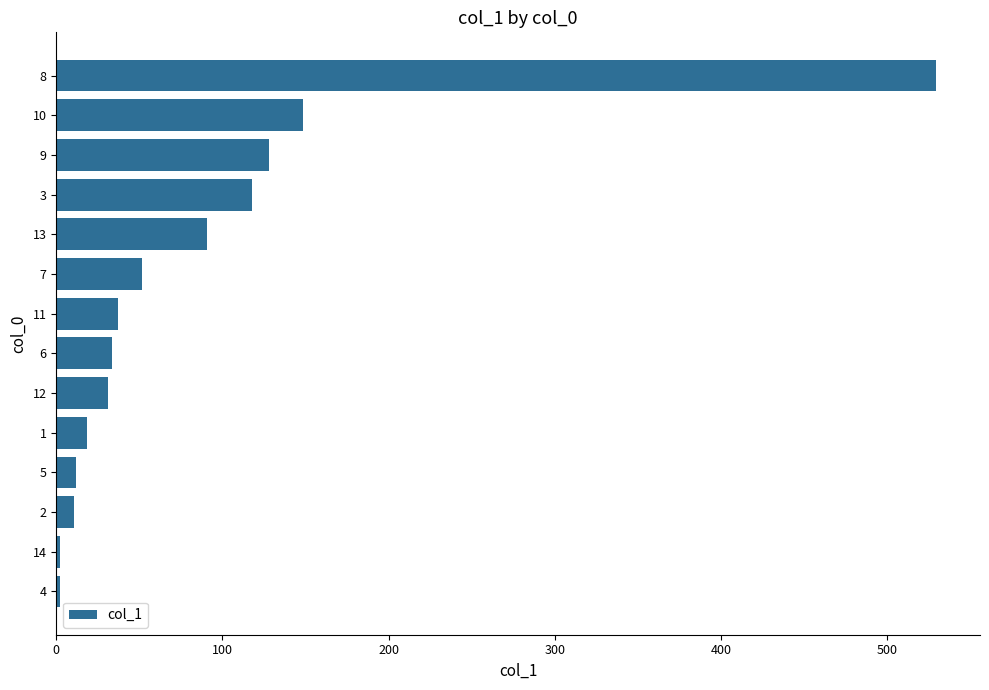

What is the change in value from 13 to 8?

+438.7